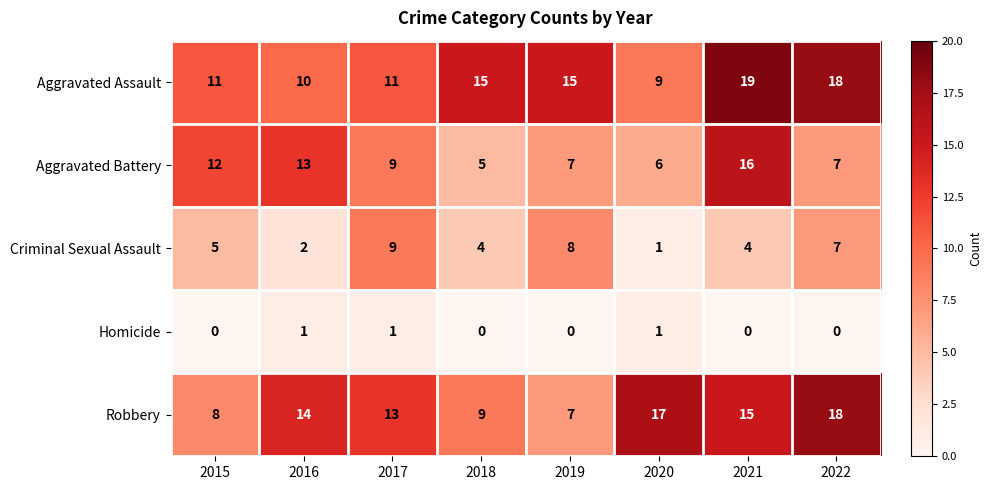

What is the sum of the Aggravated Assault values at 2022 and 2018?

33